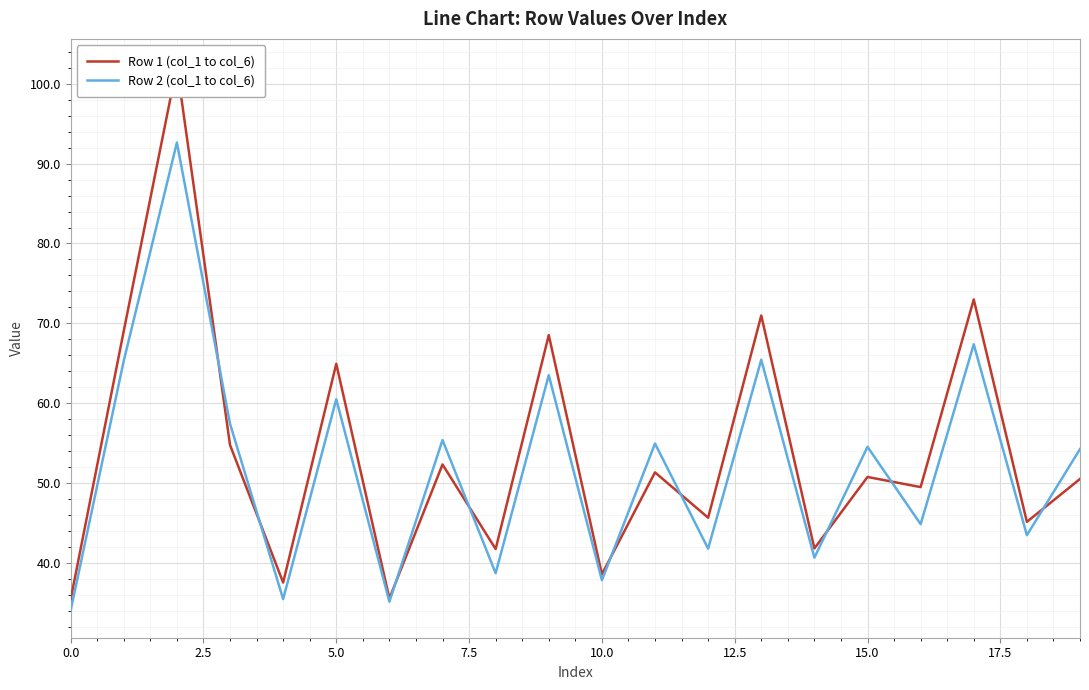

What is the difference between the maximum and minimum values in the Row 1 (col_1 to col_6) series?

66.7